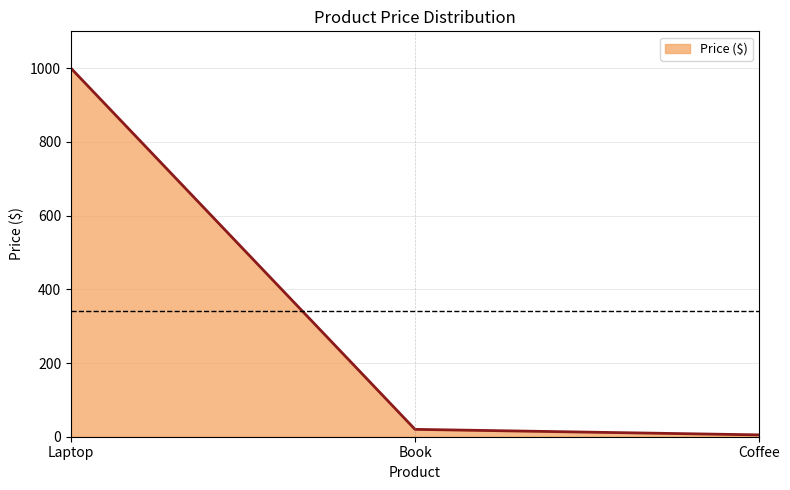

Reading left to right, transcribe all the data shown in this chart.

Laptop=1000.0	Book=20.0	Coffee=5.0